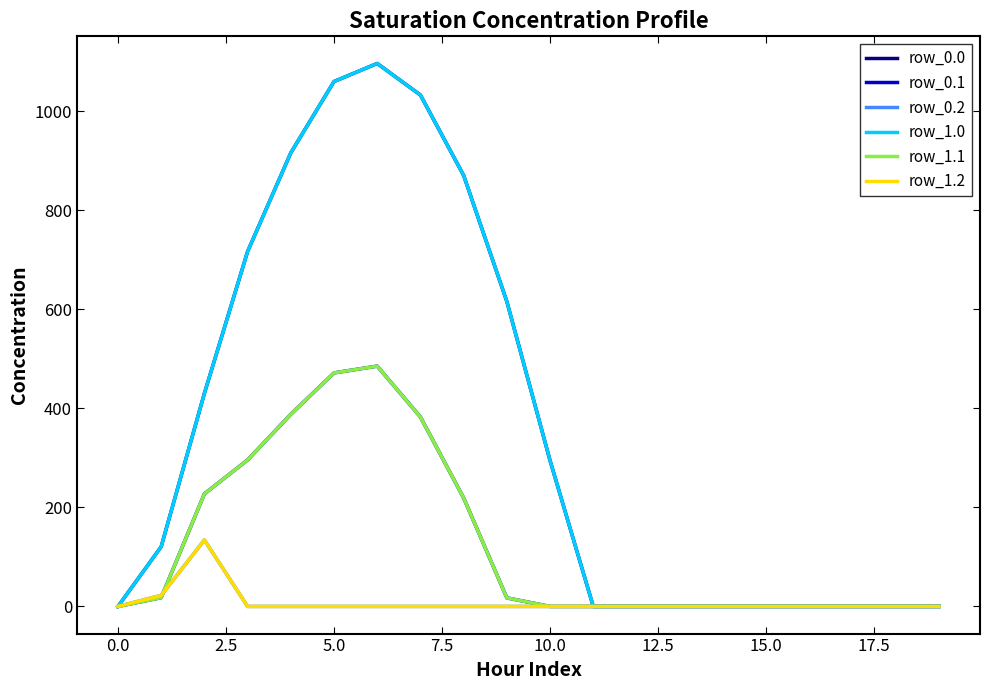

Does the chart have visible grid lines?

No